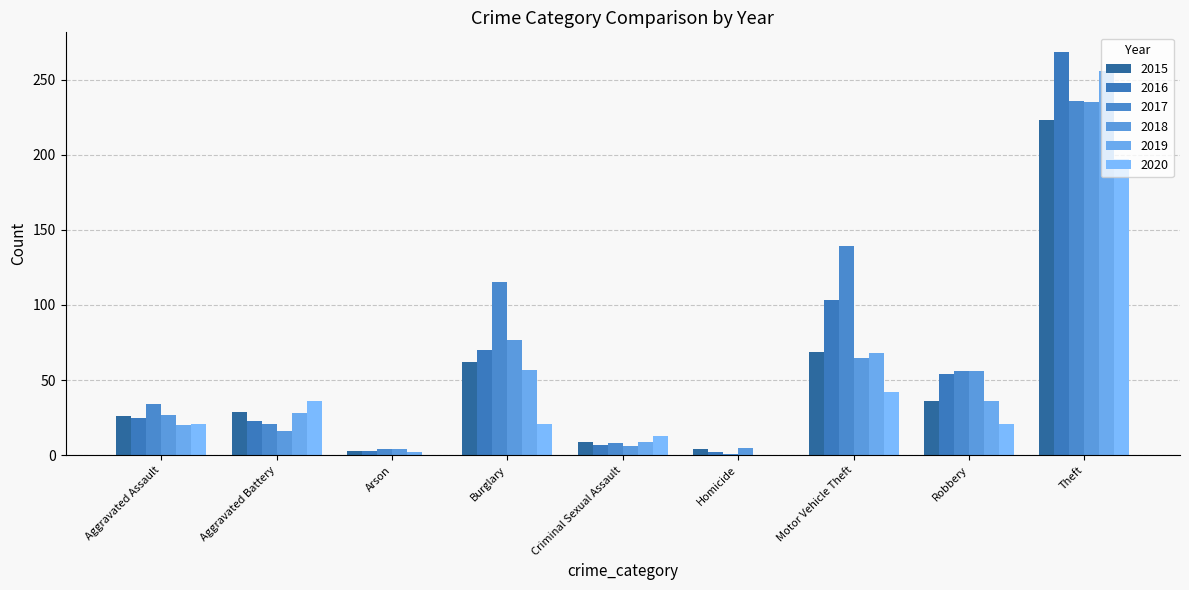

What is the total value across all series at Motor Vehicle Theft?

486